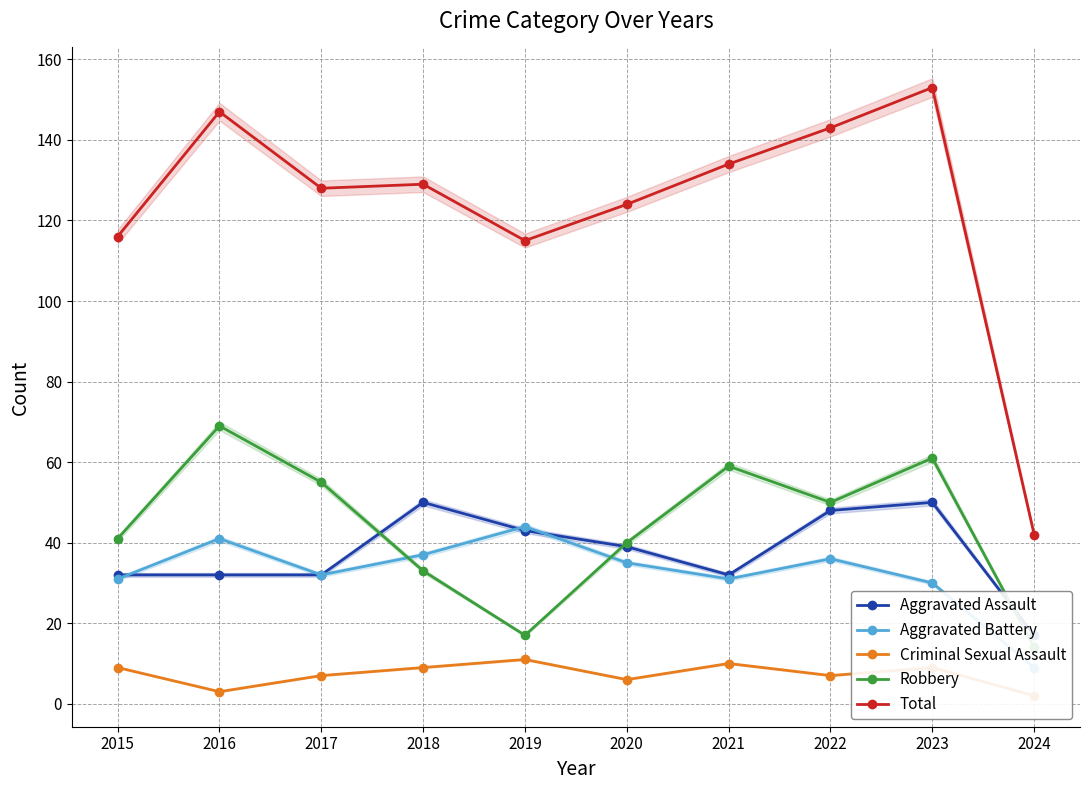

True or false: Total and Aggravated Battery cross at least once.

False